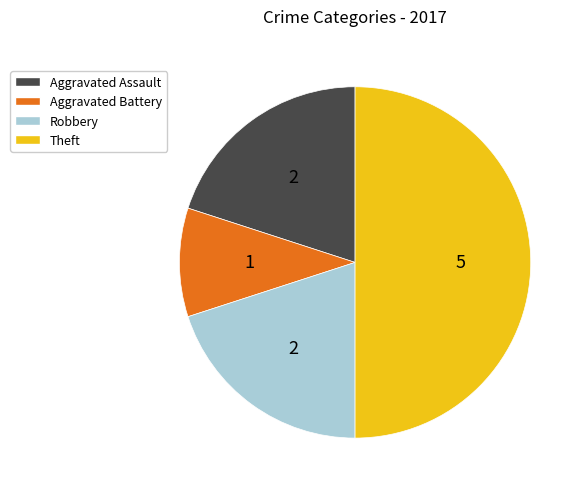

True or false: Robbery accounts for 33% of the total.

False